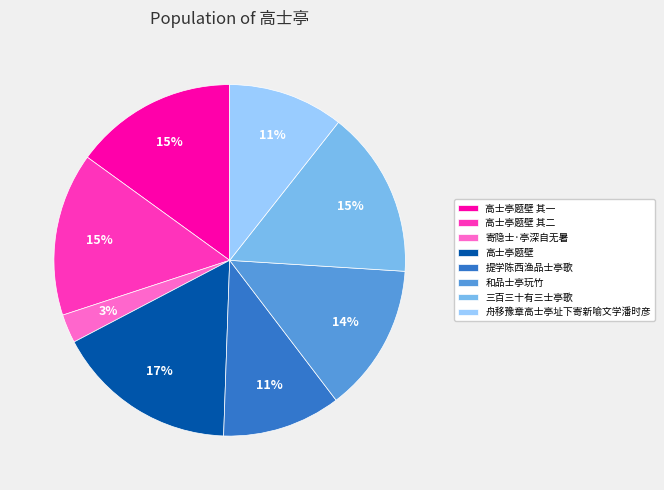

Is it true that 寄隐士·亭深自无暑 is 3% of the pie?

True